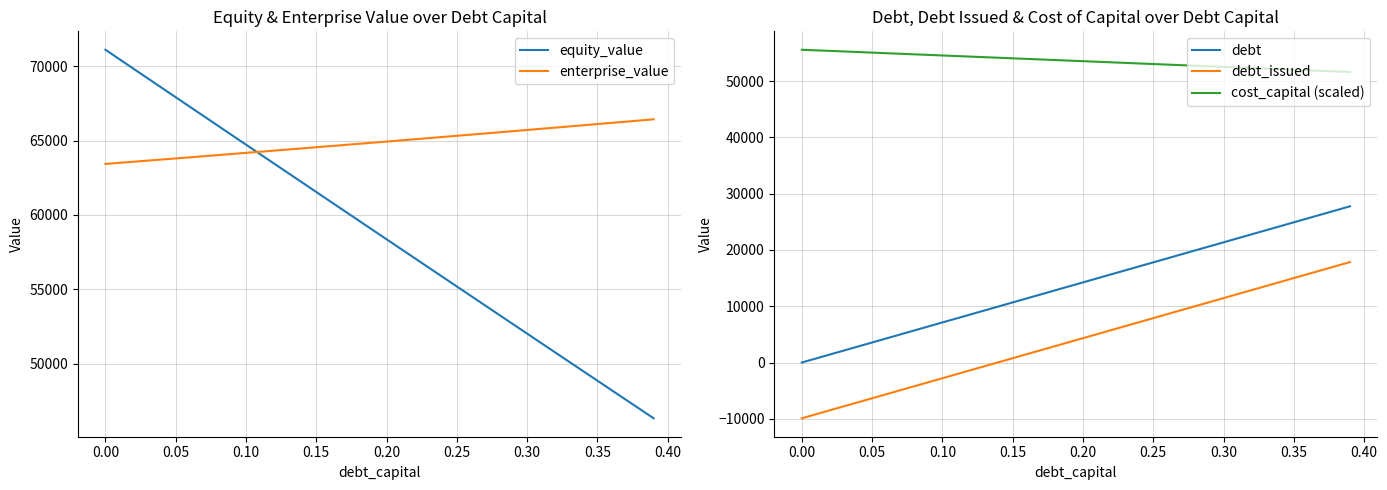

What is the highest value of the cost_capital (scaled) series?

55588.3